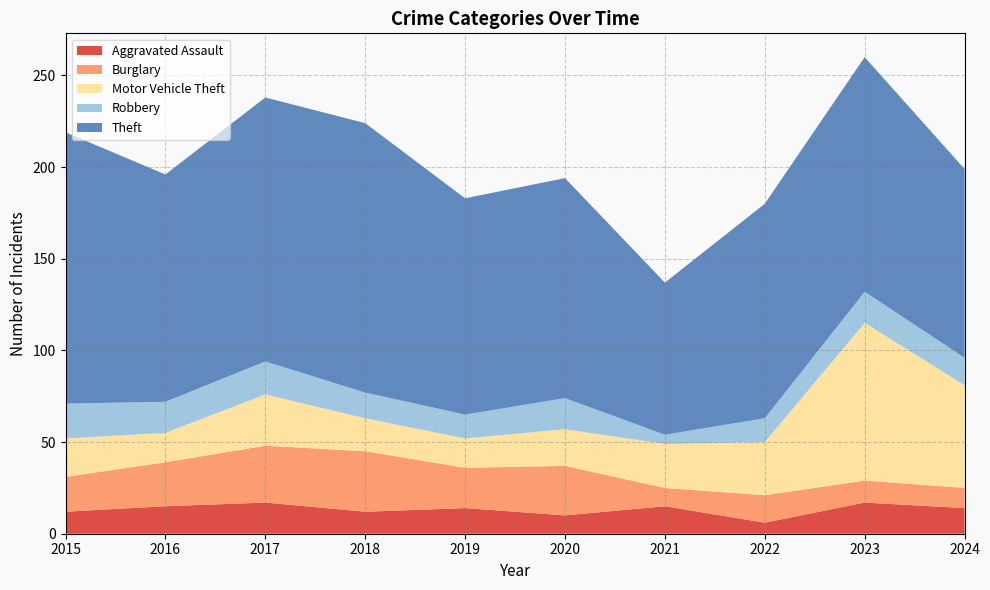

Reading left to right, transcribe all the data shown in this chart.

Aggravated Assault: 2015=12	2016=15	2017=17	2018=12	2019=14	2020=10	2021=15	2022=6	2023=17	2024=14
Burglary: 2015=19	2016=24	2017=31	2018=33	2019=22	2020=27	2021=10	2022=15	2023=12	2024=11
Motor Vehicle Theft: 2015=21	2016=16	2017=28	2018=18	2019=16	2020=20	2021=24	2022=29	2023=86	2024=56
Robbery: 2015=19	2016=17	2017=18	2018=14	2019=13	2020=17	2021=5	2022=13	2023=17	2024=15
Theft: 2015=148	2016=124	2017=144	2018=147	2019=118	2020=120	2021=83	2022=117	2023=128	2024=103